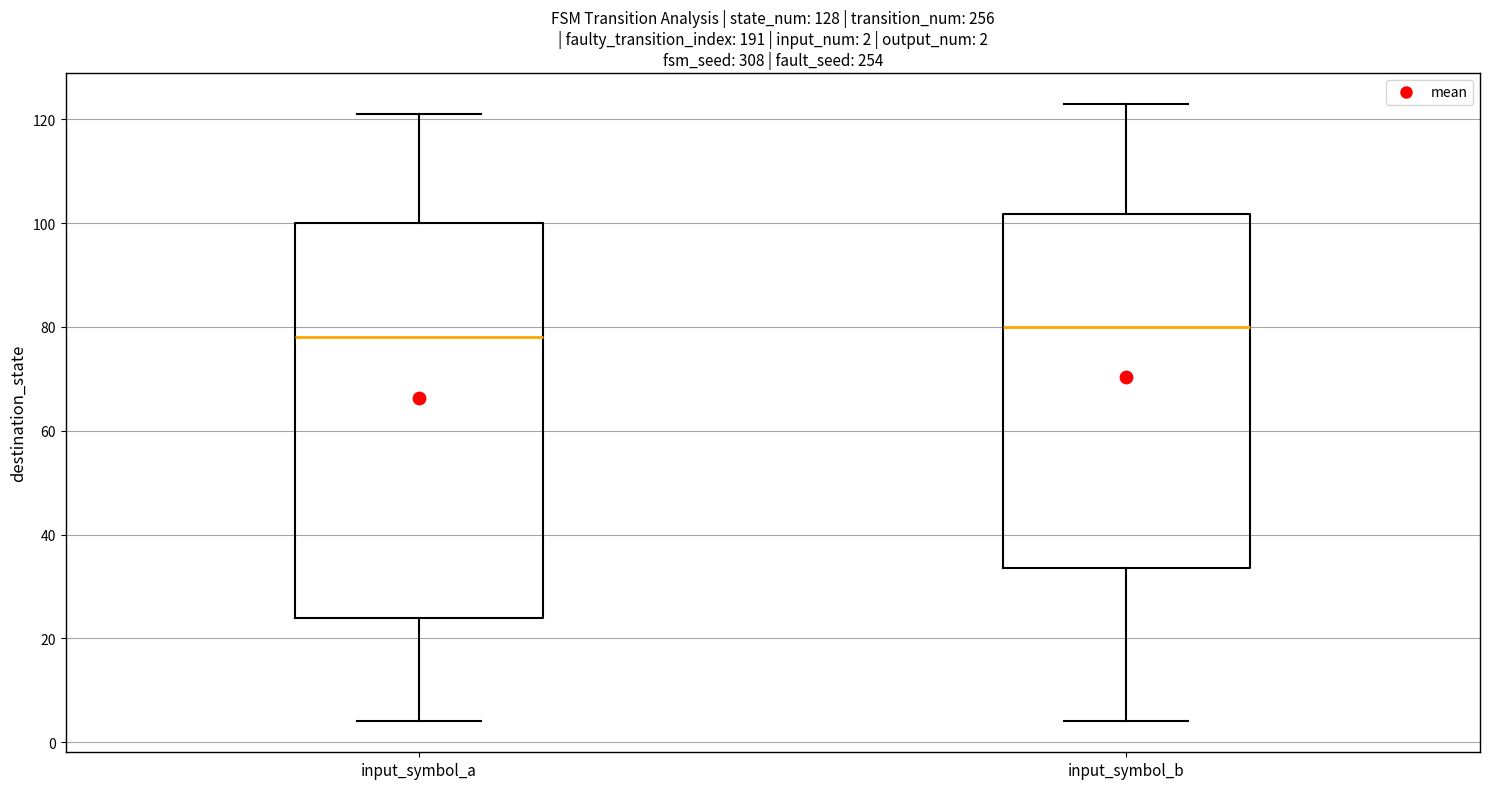

Comparing the boxes themselves (not the whiskers), which one is the tallest?

input_symbol_a